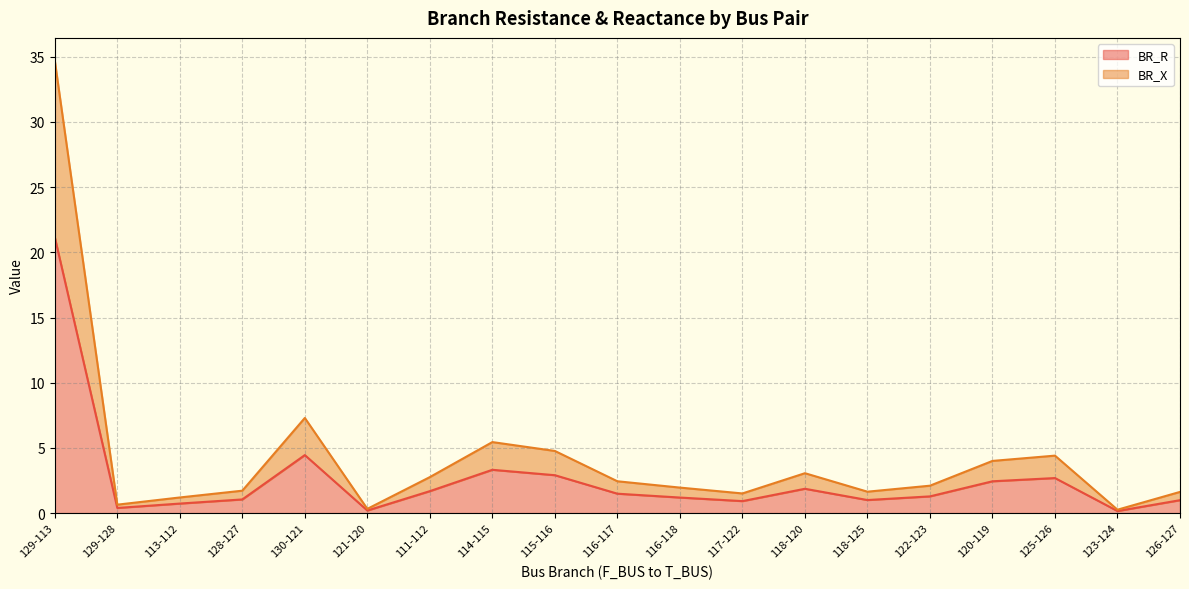

True or false: BR_X has a value of 1.2 at 111-112.

False